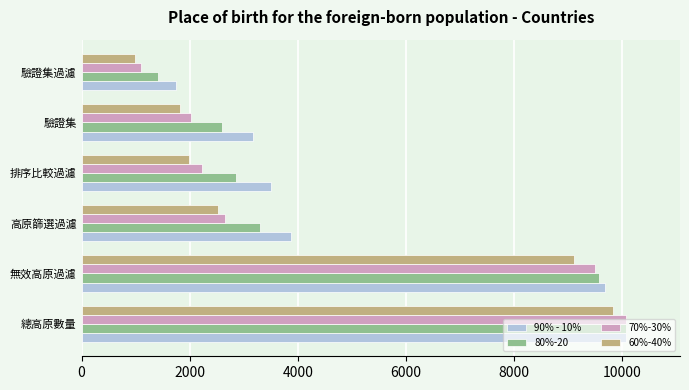

Is the value of 80%-20 at 驗證集 greater than the value of 70%-30% at 驗證集?

Yes